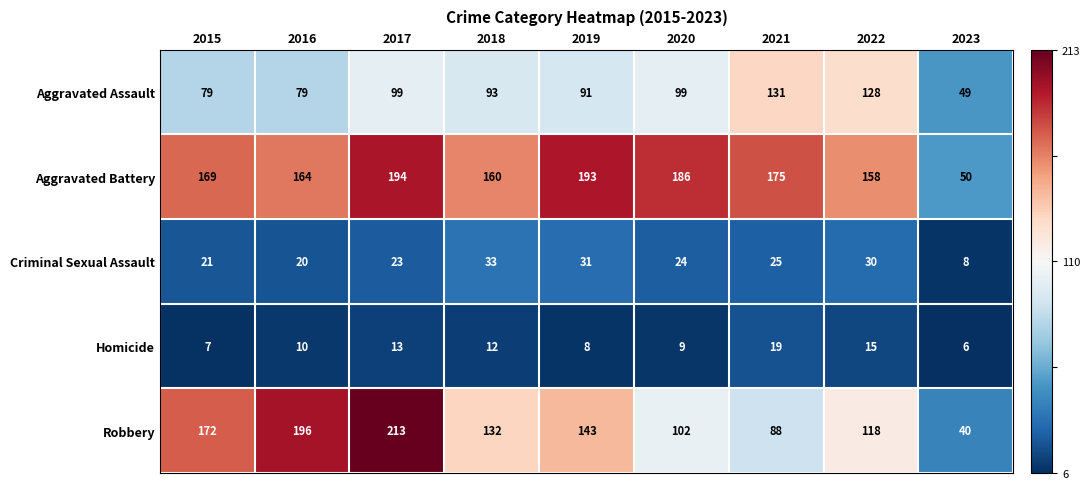

Between 2019 and 2020, which series saw the biggest shift?

Robbery